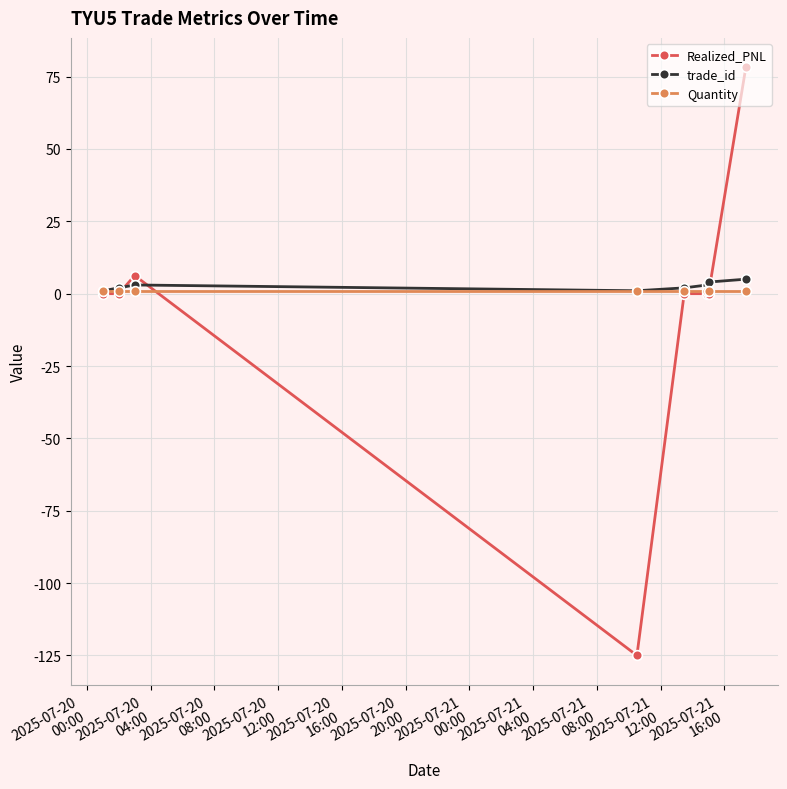

What is the smallest value displayed?

-125.0